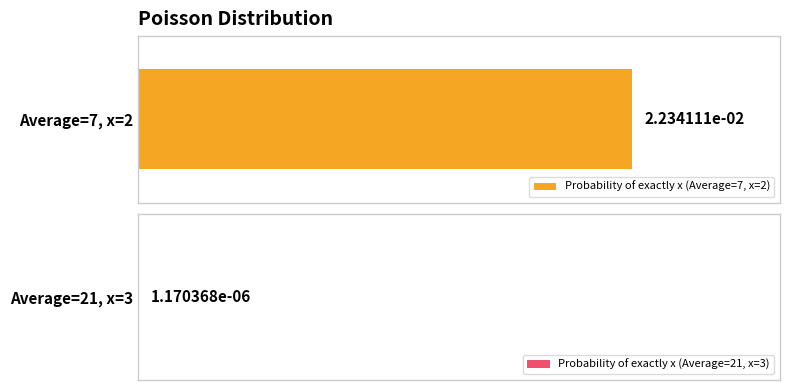

True or false: the data shows 0.0 at Average=21, x=3.

False